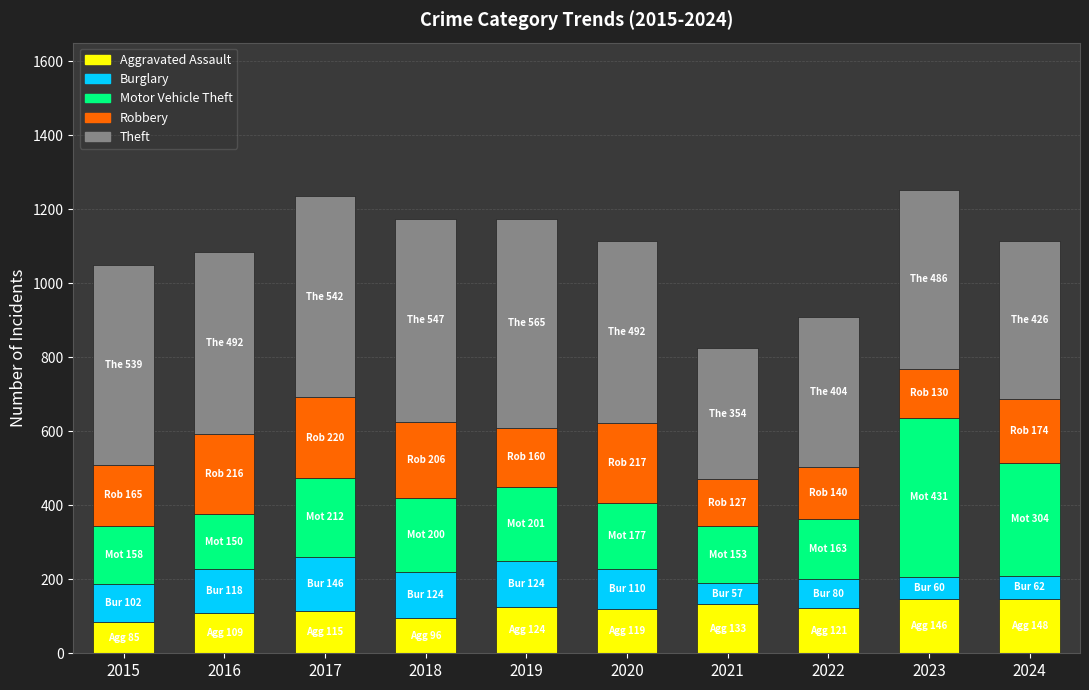

What are all the series names shown in the legend?

Aggravated Assault, Burglary, Motor Vehicle Theft, Robbery, Theft